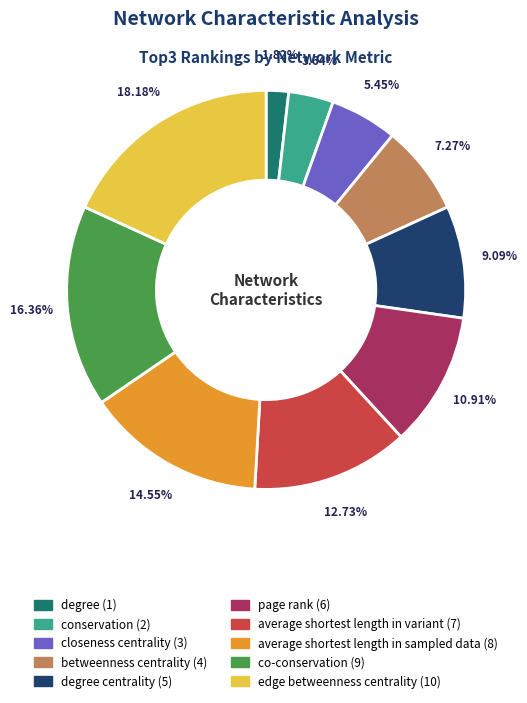

Is there a majority slice in this chart?

No